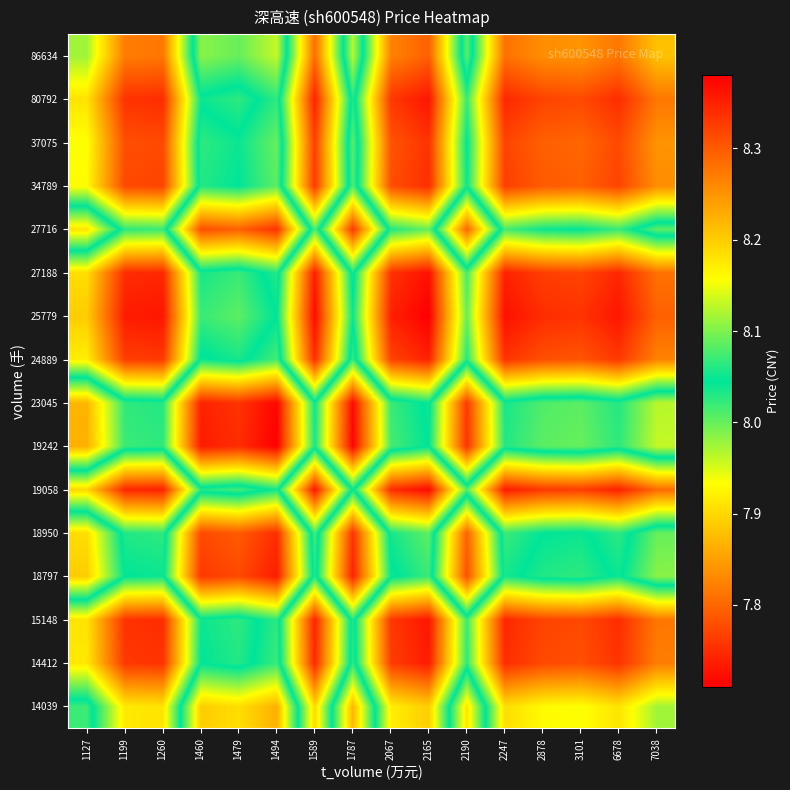

Reading right to left, transcribe all the data shown in this chart.

14039: 7038=8.1	6678=8.2	3101=8.2	2878=8.2	2247=8.2	2190=7.9	2165=8.2	2067=8.2	1787=7.9	1589=8.2	1494=7.9	1479=7.9	1460=7.9	1260=8.2	1199=8.2	1127=8.0
14412: 7038=8.3	6678=8.3	3101=8.3	2878=8.3	2247=8.3	2190=8.1	2165=8.4	2067=8.3	1787=8.0	1589=8.3	1494=8.0	1479=8.1	1460=8.0	1260=8.3	1199=8.3	1127=8.2
15148: 7038=8.3	6678=8.3	3101=8.3	2878=8.3	2247=8.3	2190=8.1	2165=8.4	2067=8.3	1787=8.0	1589=8.3	1494=8.0	1479=8.1	1460=8.1	1260=8.3	1199=8.3	1127=8.2
18797: 7038=8.0	6678=8.1	3101=8.0	2878=8.0	2247=8.1	2190=7.8	2165=8.1	2067=8.0	1787=7.7	1589=8.1	1494=7.7	1479=7.8	1460=7.8	1260=8.1	1199=8.0	1127=7.9
18950: 7038=8.0	6678=8.1	3101=8.0	2878=8.0	2247=8.1	2190=7.8	2165=8.1	2067=8.1	1787=7.8	1589=8.1	1494=7.8	1479=7.8	1460=7.8	1260=8.1	1199=8.1	1127=7.9
19058: 7038=8.3	6678=8.3	3101=8.3	2878=8.3	2247=8.4	2190=8.1	2165=8.4	2067=8.3	1787=8.0	1589=8.4	1494=8.0	1479=8.1	1460=8.1	1260=8.3	1199=8.3	1127=8.2
19242: 7038=8.0	6678=8.0	3101=8.0	2878=8.0	2247=8.0	2190=7.8	2165=8.0	2067=8.0	1787=7.7	1589=8.0	1494=7.7	1479=7.8	1460=7.7	1260=8.0	1199=8.0	1127=7.9
23045: 7038=8.0	6678=8.0	3101=8.0	2878=8.0	2247=8.0	2190=7.8	2165=8.1	2067=8.0	1787=7.7	1589=8.0	1494=7.7	1479=7.8	1460=7.7	1260=8.0	1199=8.0	1127=7.9
24889: 7038=8.3	6678=8.3	3101=8.3	2878=8.3	2247=8.3	2190=8.1	2165=8.4	2067=8.3	1787=8.0	1589=8.3	1494=8.0	1479=8.1	1460=8.0	1260=8.3	1199=8.3	1127=8.2
25779: 7038=8.3	6678=8.4	3101=8.3	2878=8.3	2247=8.4	2190=8.1	2165=8.4	2067=8.4	1787=8.1	1589=8.4	1494=8.0	1479=8.1	1460=8.1	1260=8.4	1199=8.4	1127=8.2
27188: 7038=8.3	6678=8.3	3101=8.3	2878=8.3	2247=8.3	2190=8.1	2165=8.4	2067=8.3	1787=8.0	1589=8.4	1494=8.0	1479=8.1	1460=8.1	1260=8.3	1199=8.3	1127=8.2
27716: 7038=8.0	6678=8.1	3101=8.0	2878=8.1	2247=8.1	2190=7.8	2165=8.1	2067=8.1	1787=7.8	1589=8.1	1494=7.8	1479=7.8	1460=7.8	1260=8.1	1199=8.1	1127=7.9
34789: 7038=8.3	6678=8.3	3101=8.3	2878=8.3	2247=8.3	2190=8.1	2165=8.3	2067=8.3	1787=8.0	1589=8.3	1494=8.0	1479=8.0	1460=8.0	1260=8.3	1199=8.3	1127=8.2
37075: 7038=8.2	6678=8.3	3101=8.3	2878=8.3	2247=8.3	2190=8.0	2165=8.3	2067=8.3	1787=8.0	1589=8.3	1494=8.0	1479=8.0	1460=8.0	1260=8.3	1199=8.3	1127=8.2
80792: 7038=8.3	6678=8.3	3101=8.3	2878=8.3	2247=8.3	2190=8.1	2165=8.4	2067=8.3	1787=8.0	1589=8.3	1494=8.0	1479=8.1	1460=8.1	1260=8.3	1199=8.3	1127=8.2
86634: 7038=8.2	6678=8.3	3101=8.2	2878=8.3	2247=8.3	2190=8.0	2165=8.3	2067=8.3	1787=8.0	1589=8.3	1494=8.0	1479=8.0	1460=8.0	1260=8.3	1199=8.3	1127=8.1